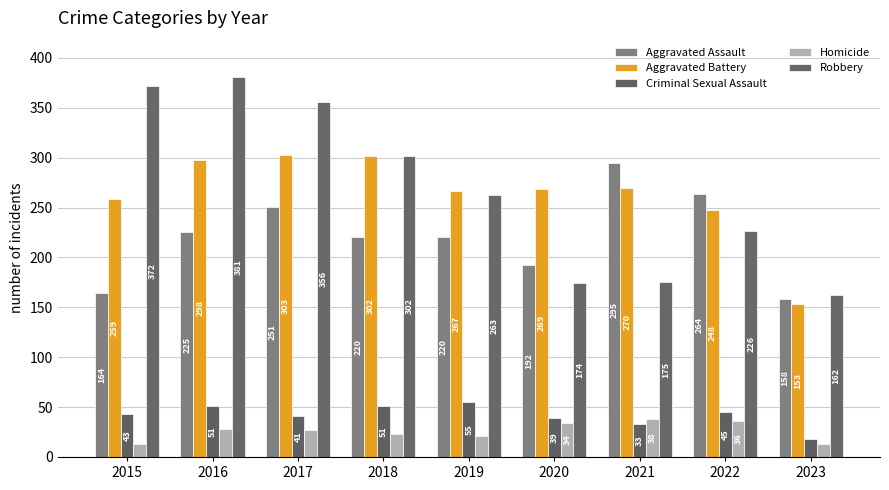

Rank the series by their maximum value, from lowest to highest.

Homicide, Criminal Sexual Assault, Aggravated Assault, Aggravated Battery, Robbery